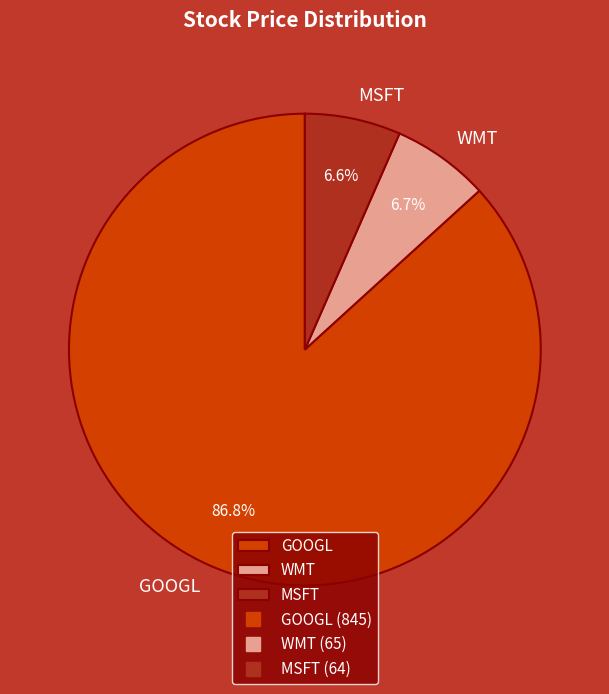

Is it true that GOOGL is 87% of the pie?

True